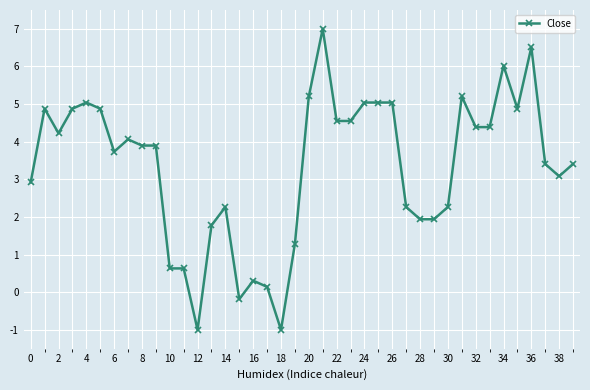

True or false: there are more than 1 points higher than both neighbors.

True